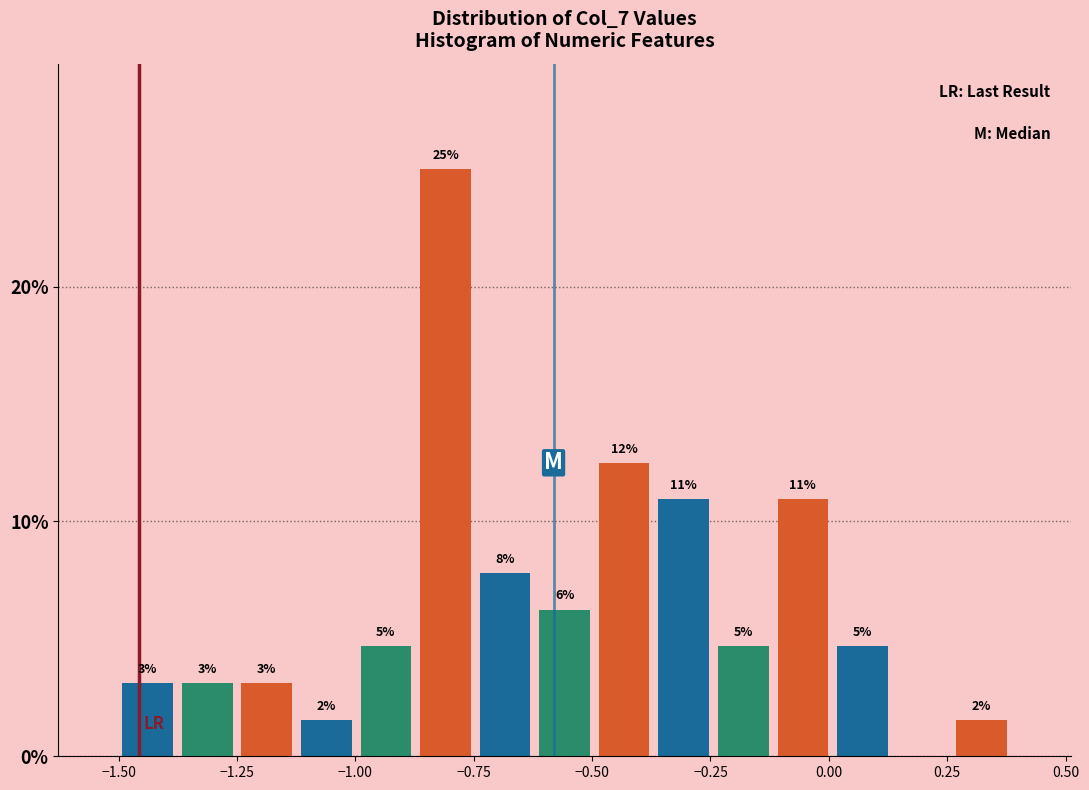

Read against the x-axis, roughly where is the centre of the tallest bar?

-0.80